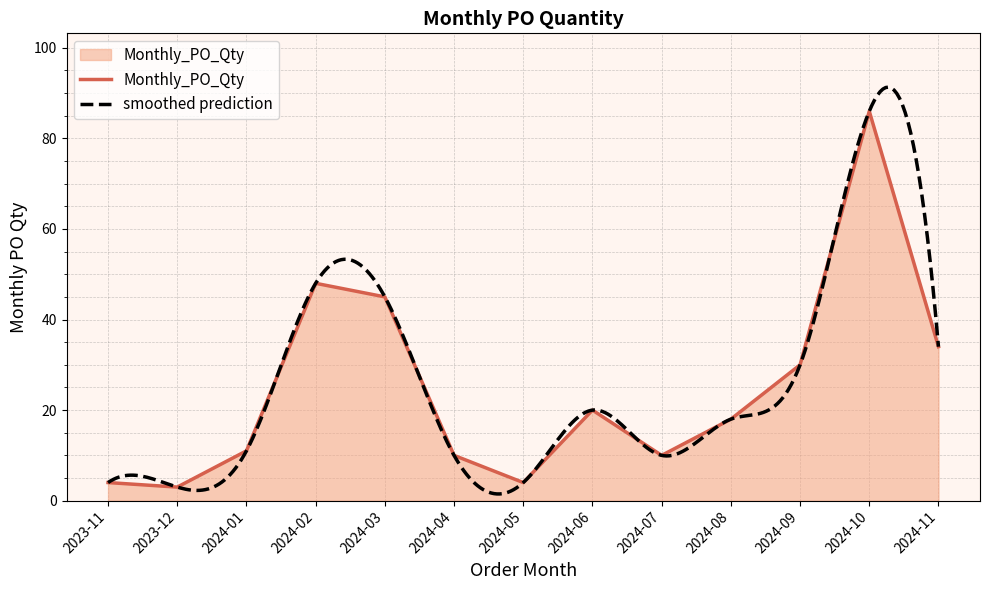

What is the change in value from 2024-01 to 2024-04?

-1